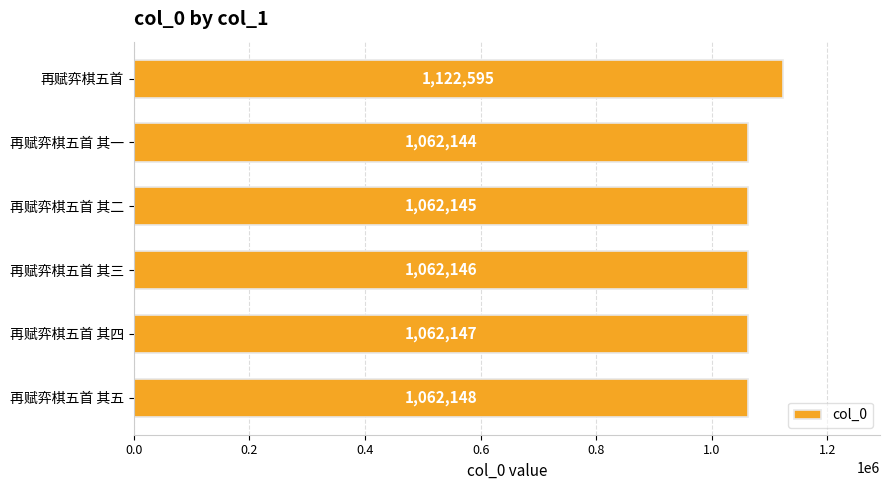

Approximately how many times larger is the value at 再赋弈棋五首 其一 compared to 再赋弈棋五首 其三?

1.0